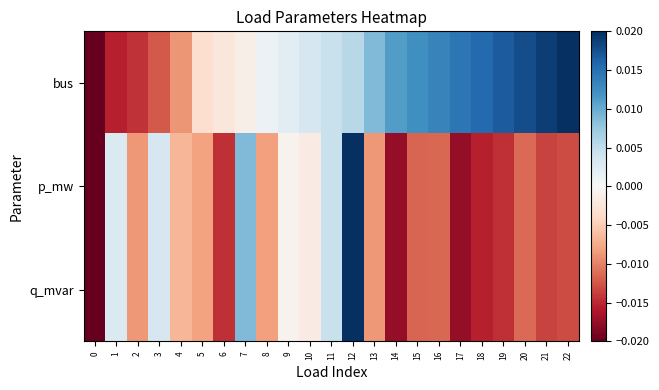

At which category does the chart reach its peak across all series?

22